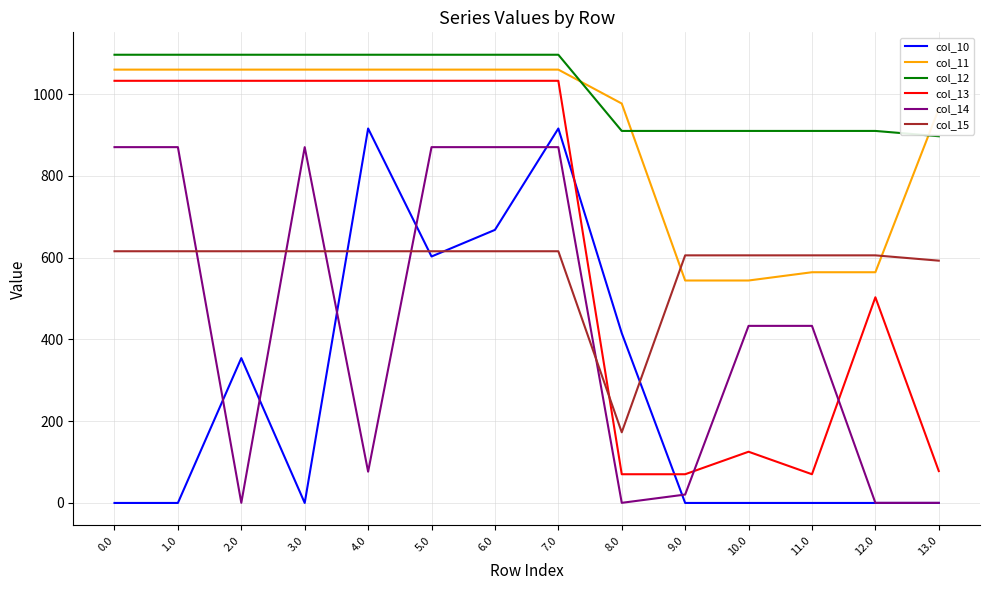

After their last crossing, which series has the higher values: col_10 or col_15?

col_15